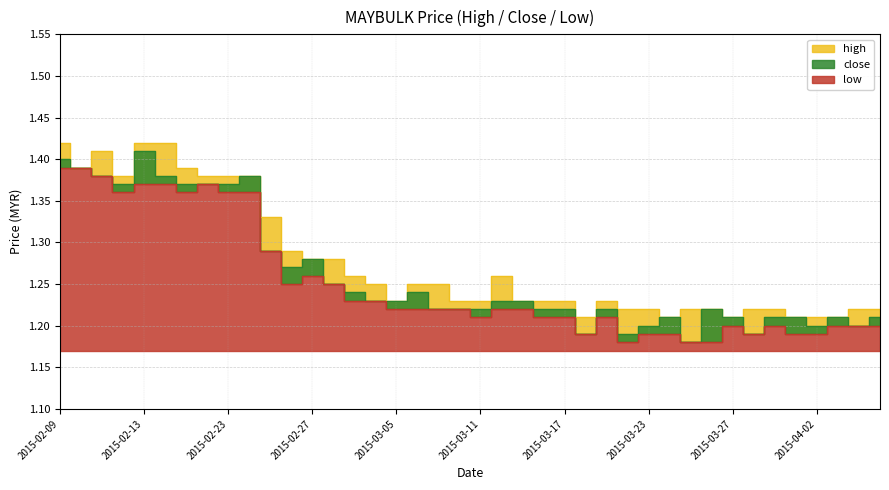

What is the label of the 34th point from the left?

2015-03-30